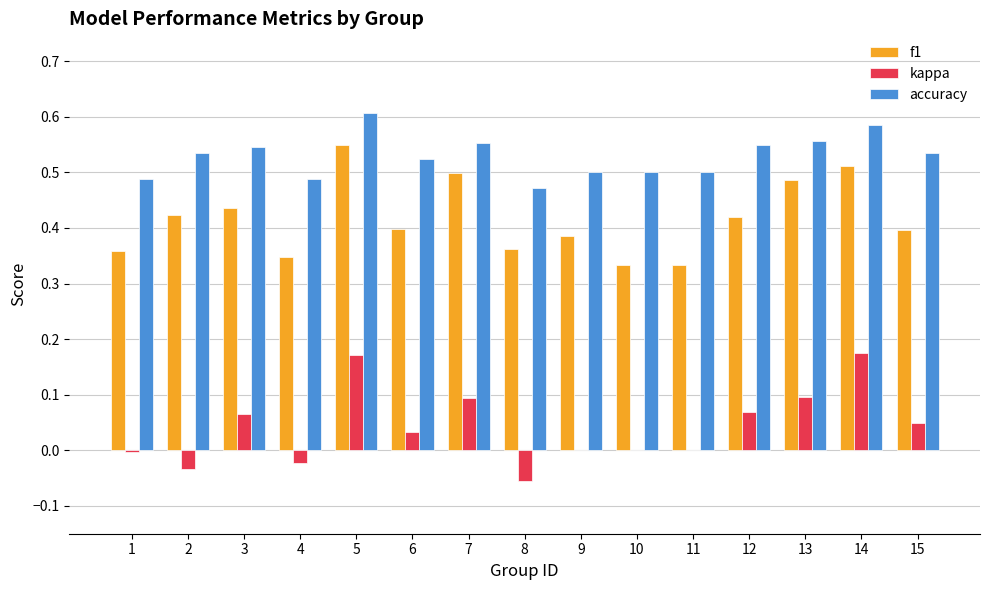

Which series has the largest total across all categories?

accuracy